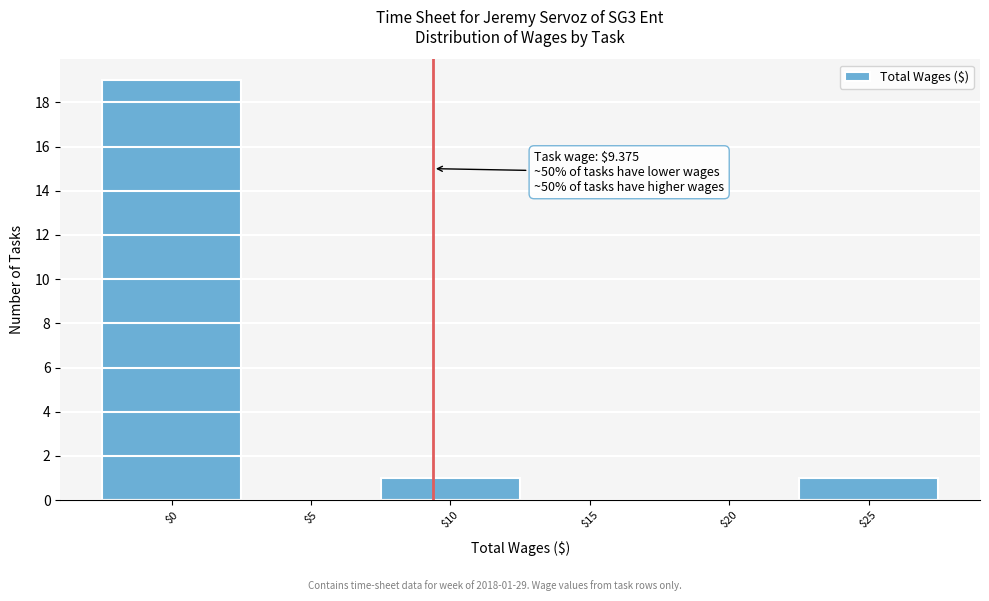

Which range on the x-axis has the tallest bar?

-2.5 to 2.5